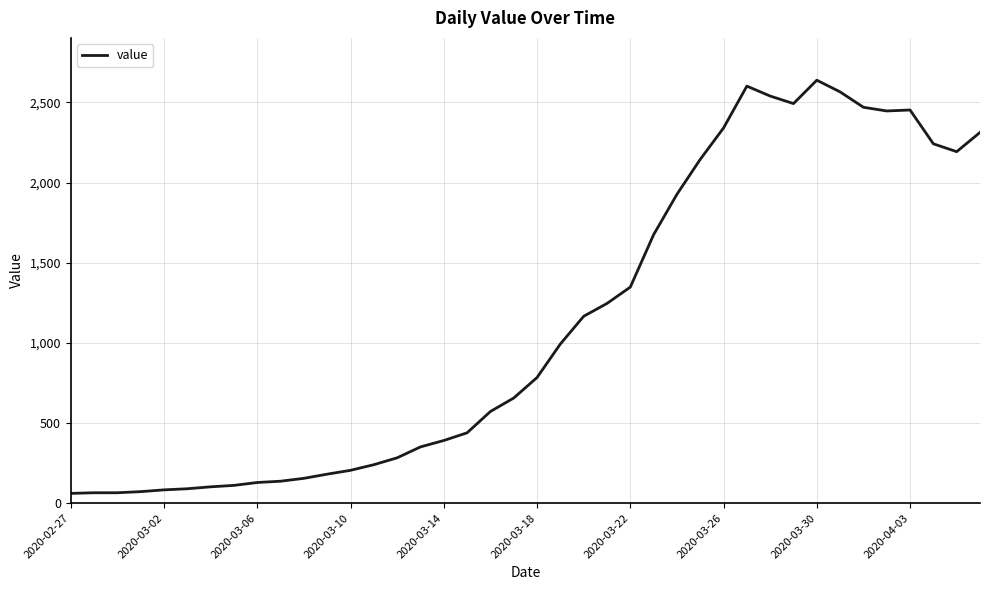

What is the minimum value shown in the chart?

61